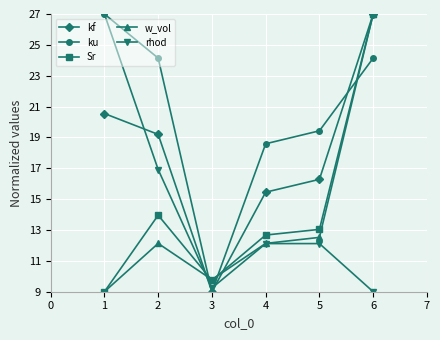

How many interior local valleys does the w_vol series have?

1